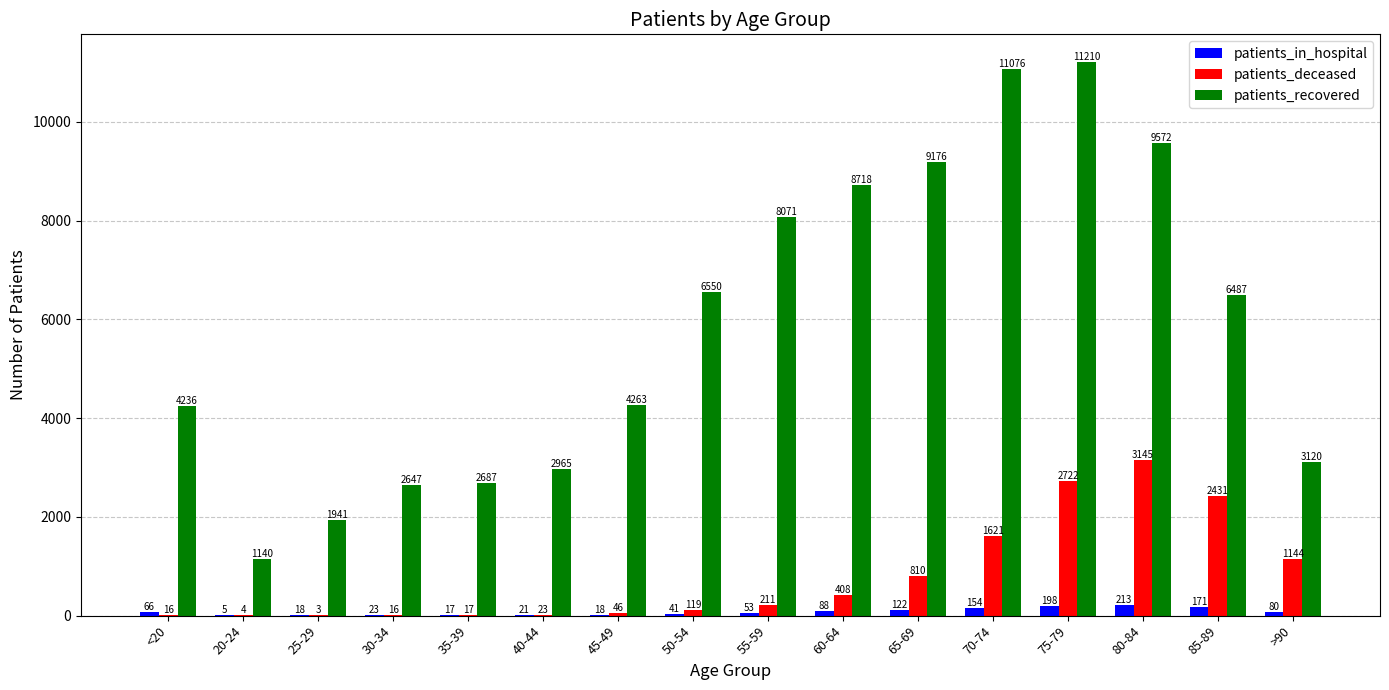

What is the sum of all patients_recovered values?

93859